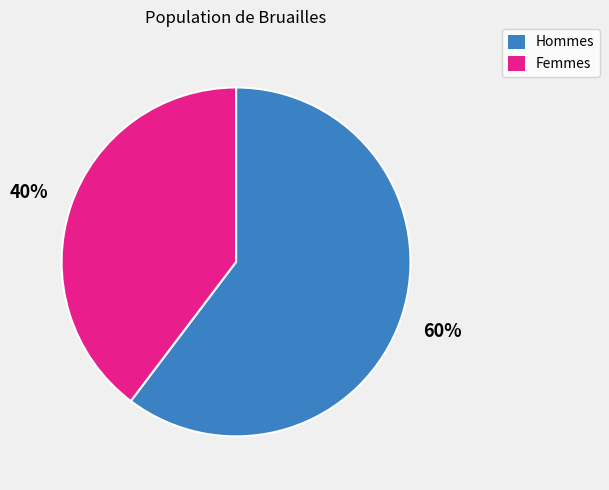

Does any single category account for the majority?

Yes